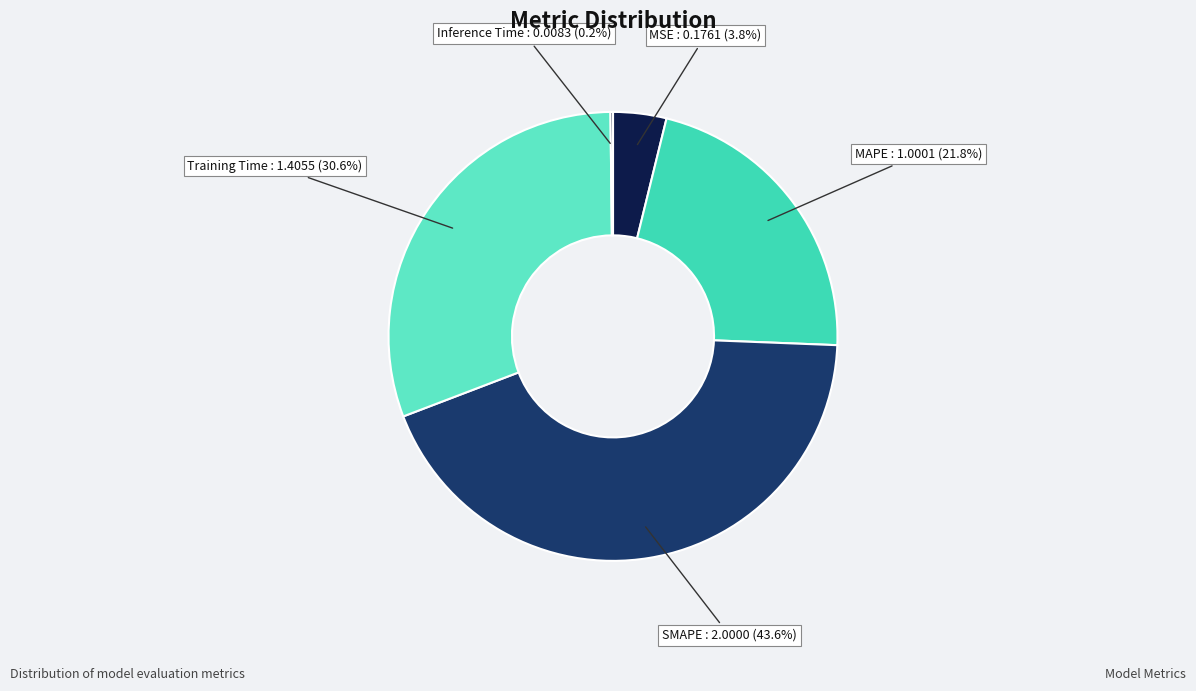

Which slice is the largest?

SMAPE